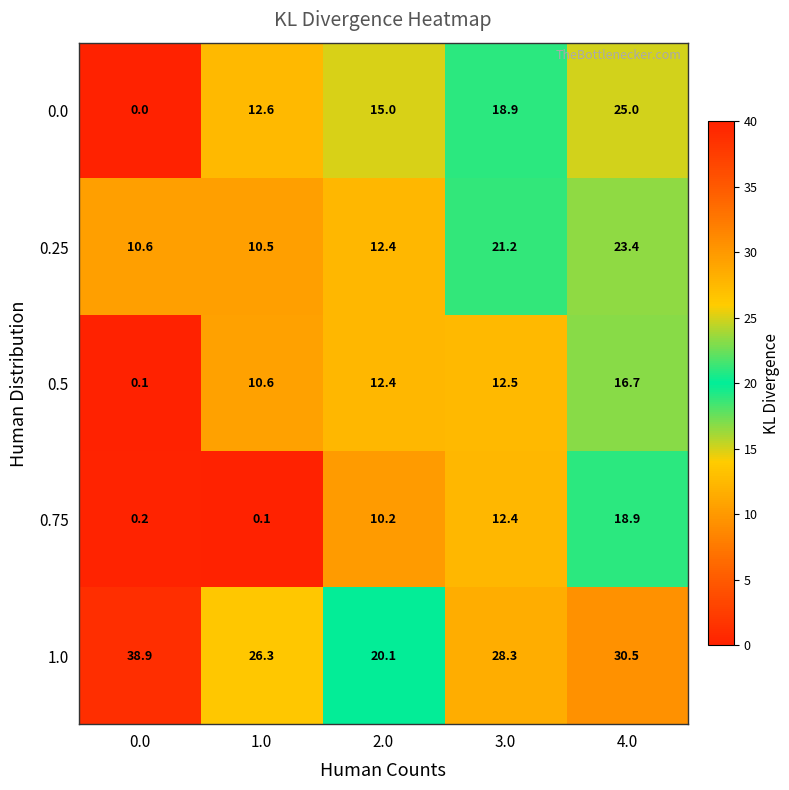

Rank the series by their maximum value, from lowest to highest.

0.5, 0.75, 0.25, 0.0, 1.0